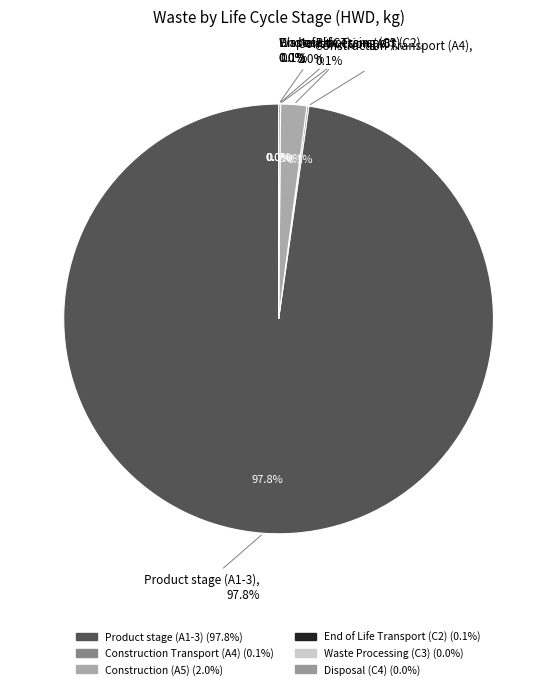

Is it true that Waste Processing (C3) is 0% of the pie?

True